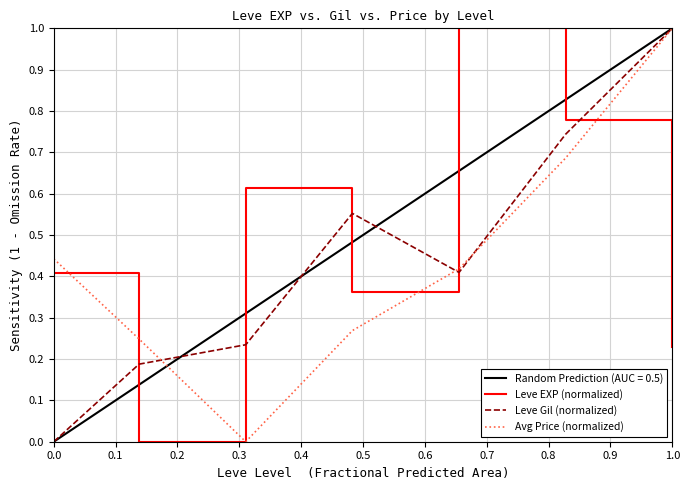

What is the value of the Avg Price (normalized) point at the 7th from the left?

1.0